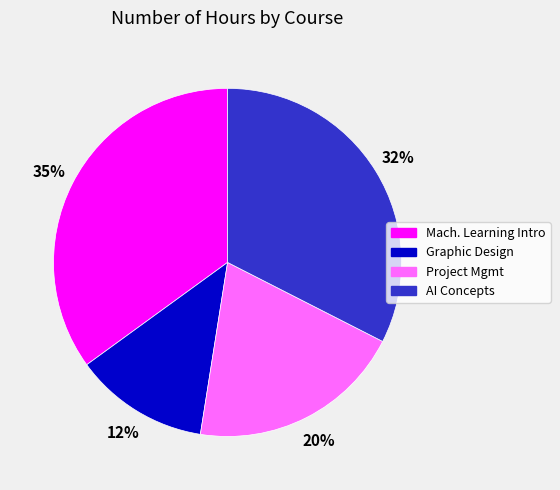

How many slices are in this pie chart?

4